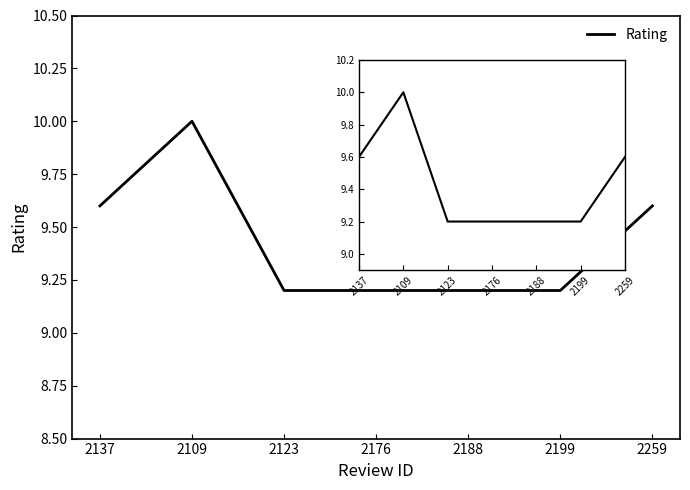

How many distinct data groups are displayed?

1